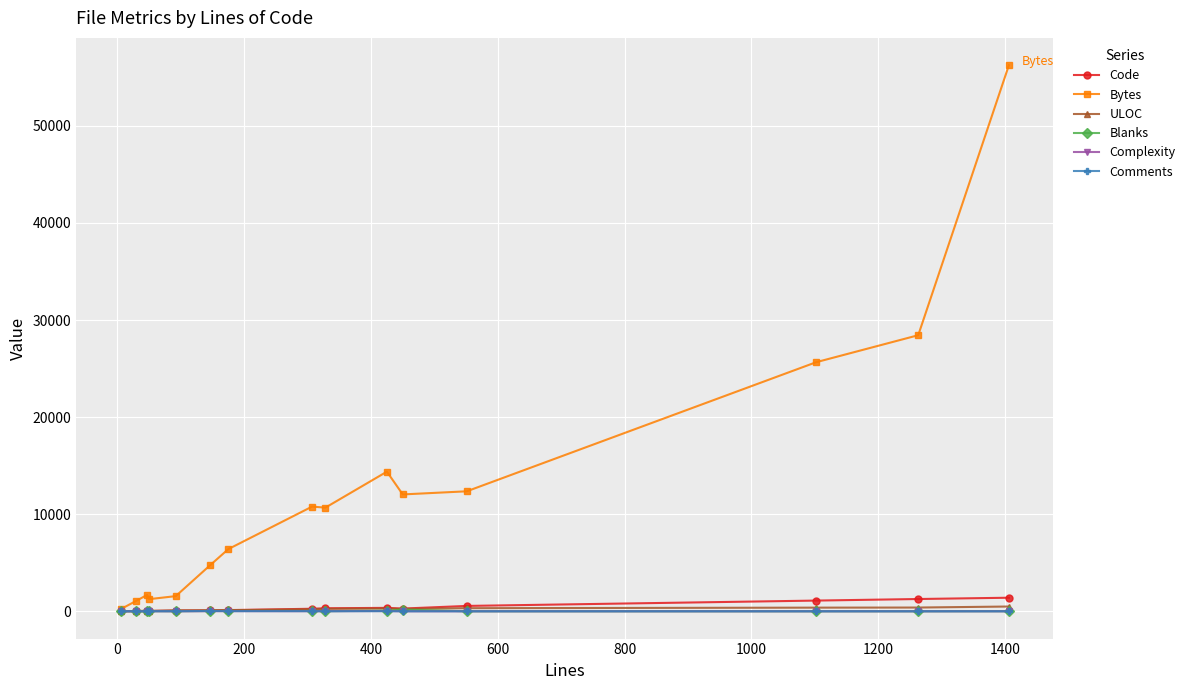

Is this an area chart (filled region under the line)?

No